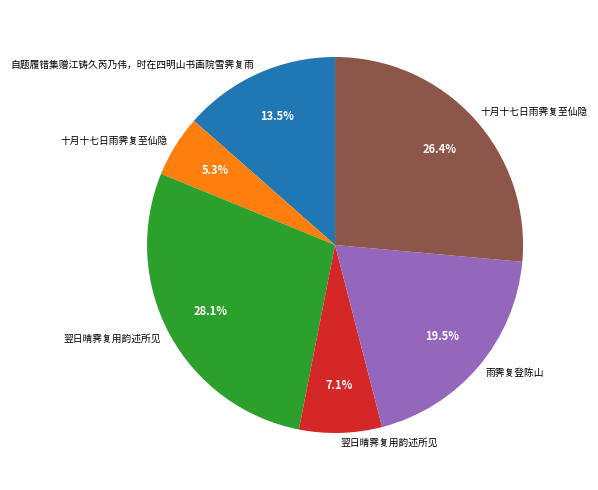

Does any single category account for the majority?

No